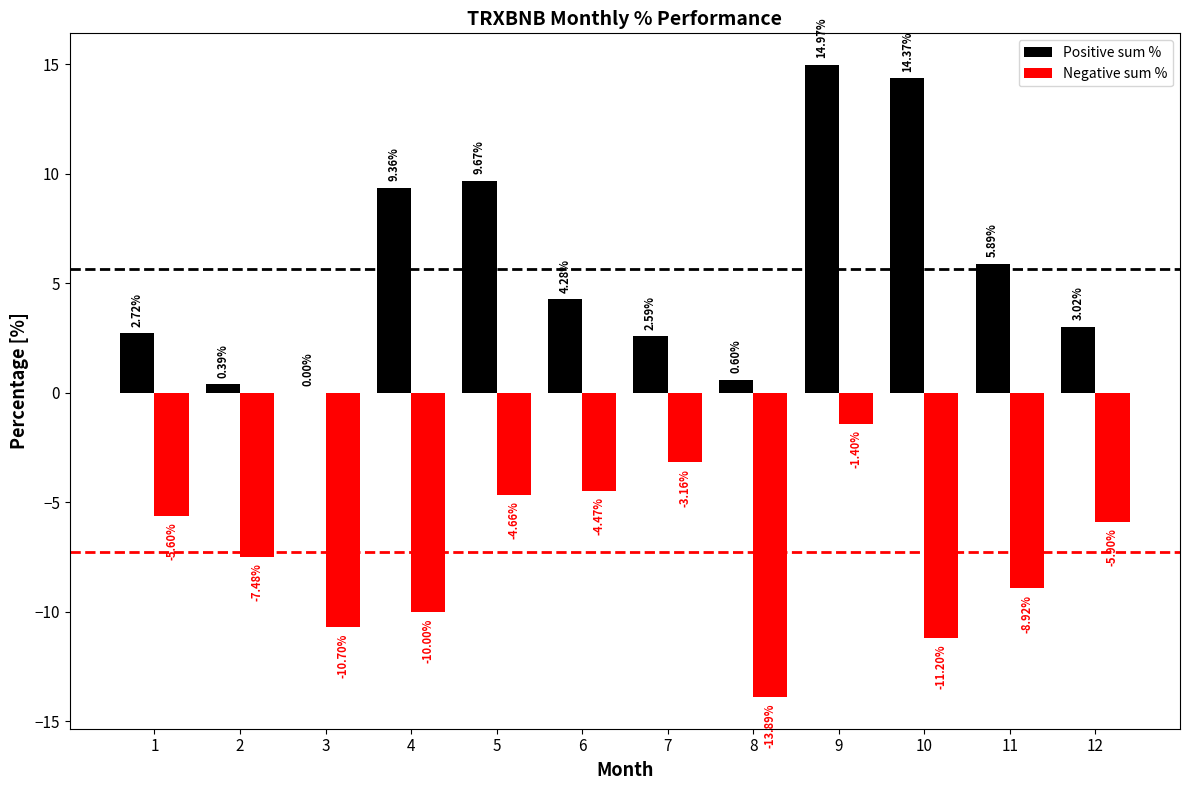

How many groups of bars are there?

12